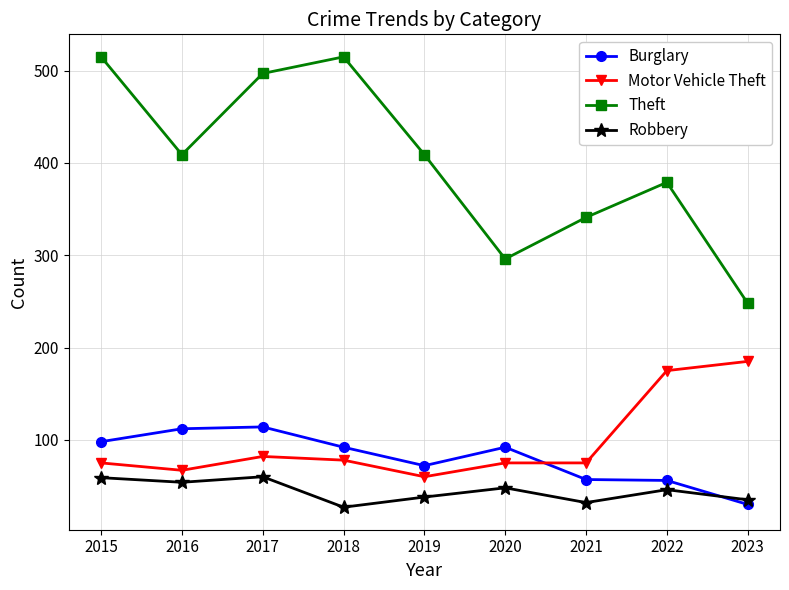

What are all the series names shown in the legend?

Burglary, Motor Vehicle Theft, Theft, Robbery